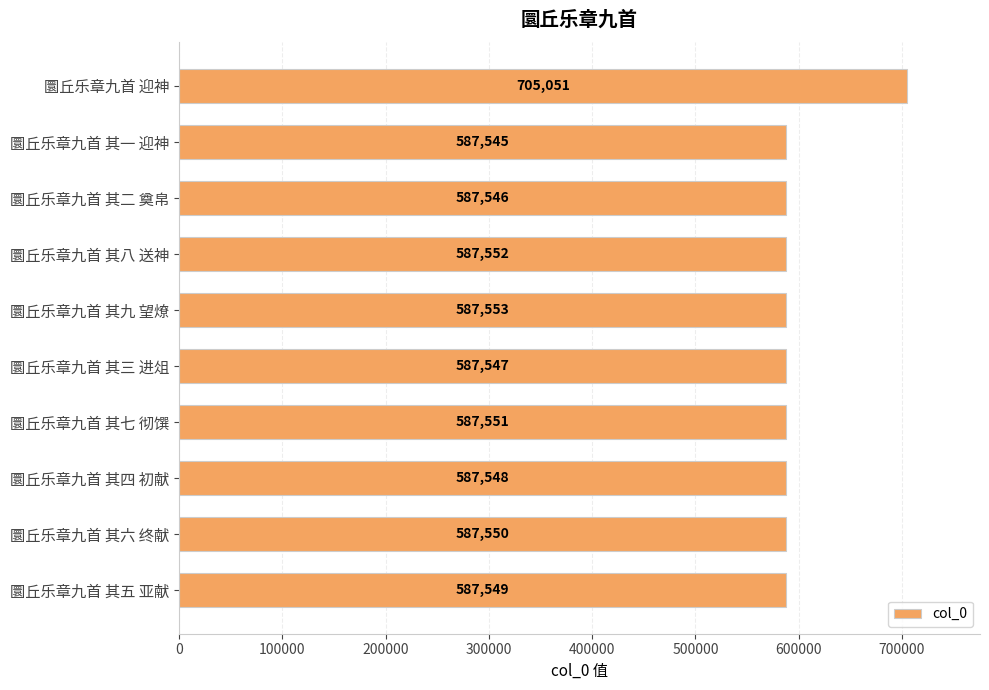

What is the difference between the maximum and minimum values?

117506